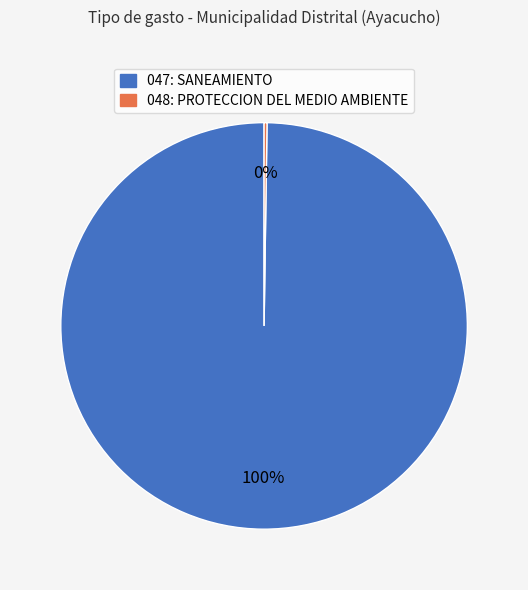

Is there any slice that represents more than half of the pie?

Yes